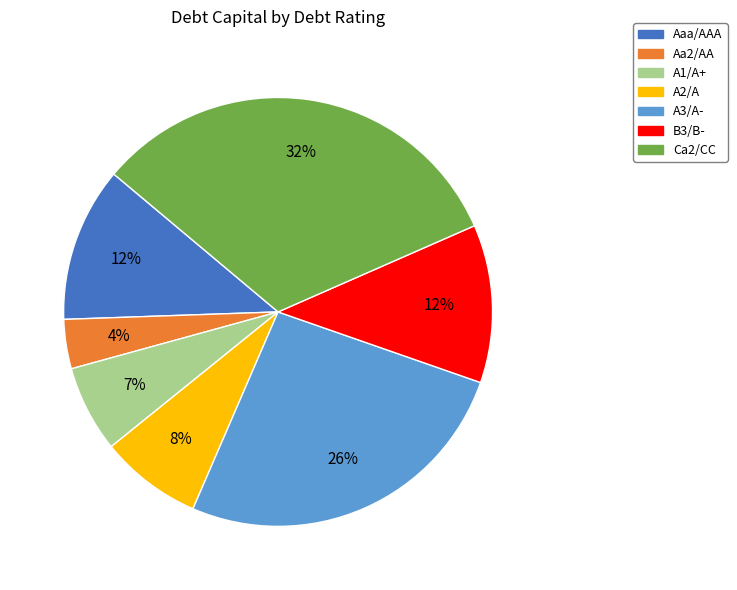

Which category has the smallest portion of the pie?

Aa2/AA